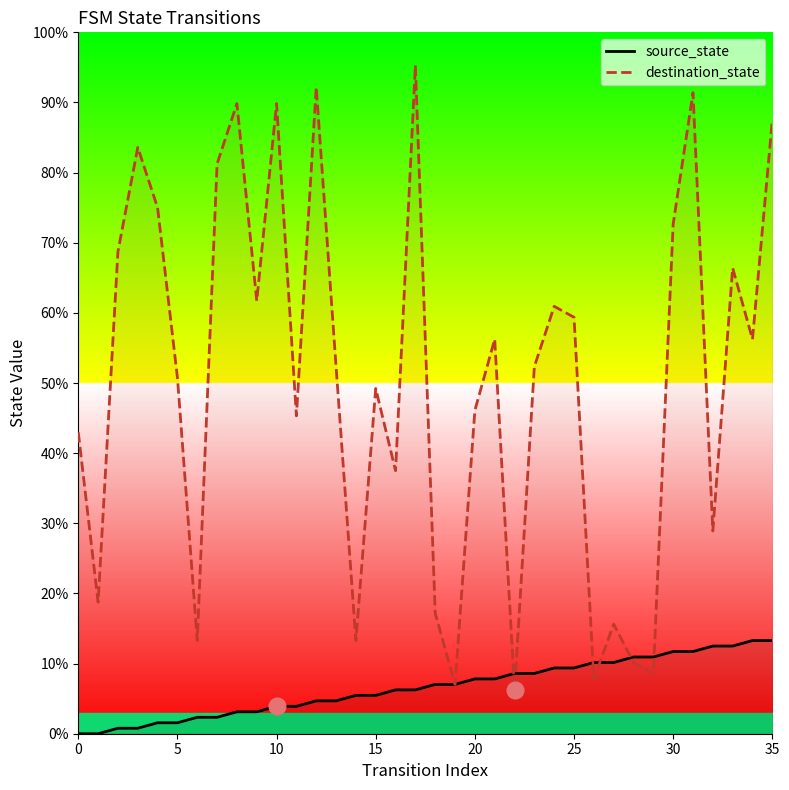

How many categories are shown in the chart?

36